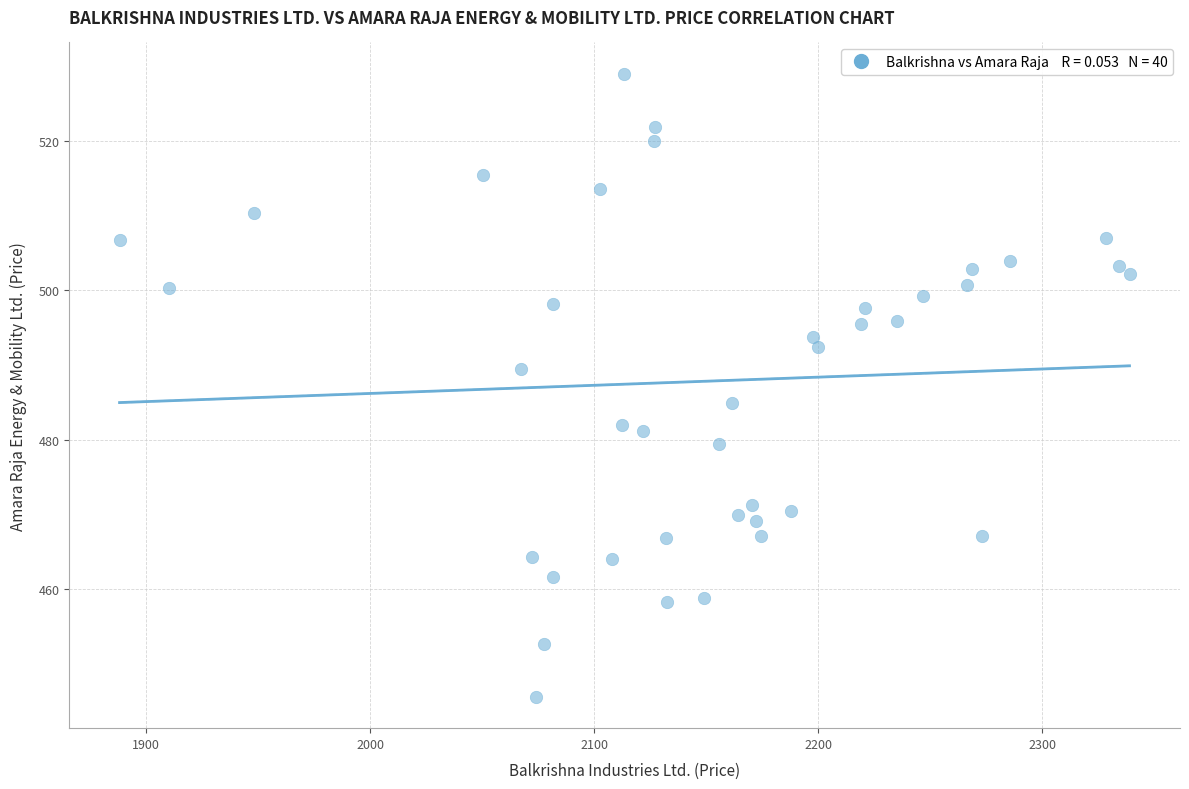

What is the range of Y values (max minus min)?

83.6